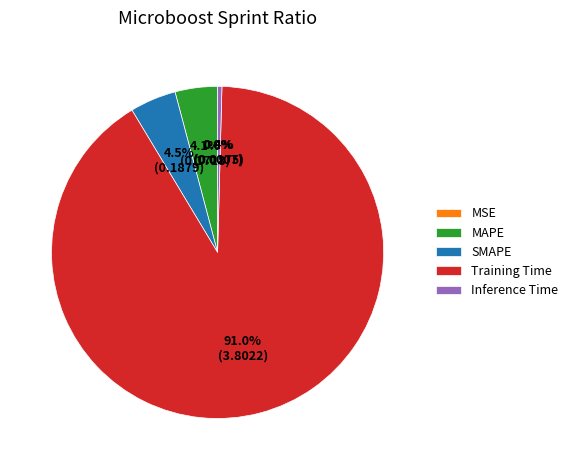

Does Inference Time represent more than half of the total?

No